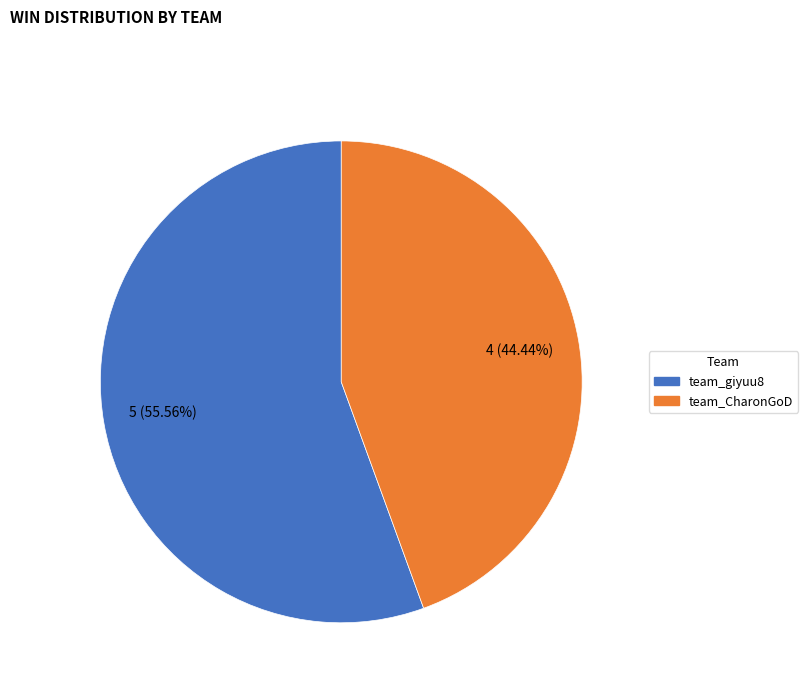

Does team_CharonGoD account for over 50% of the chart?

No